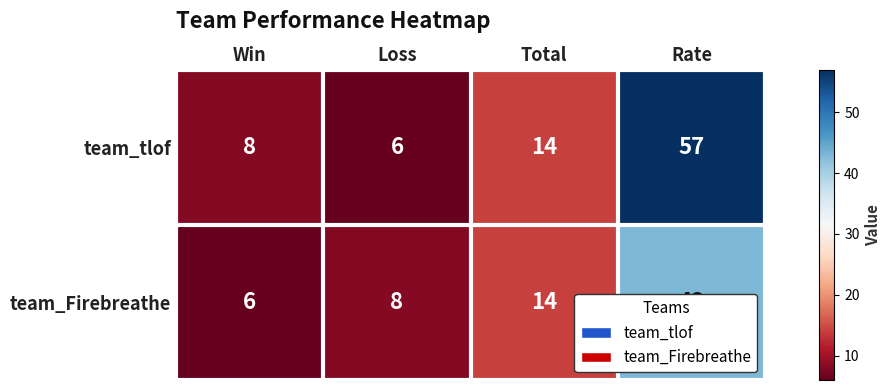

Which series has the largest range (max minus min)?

team_tlof